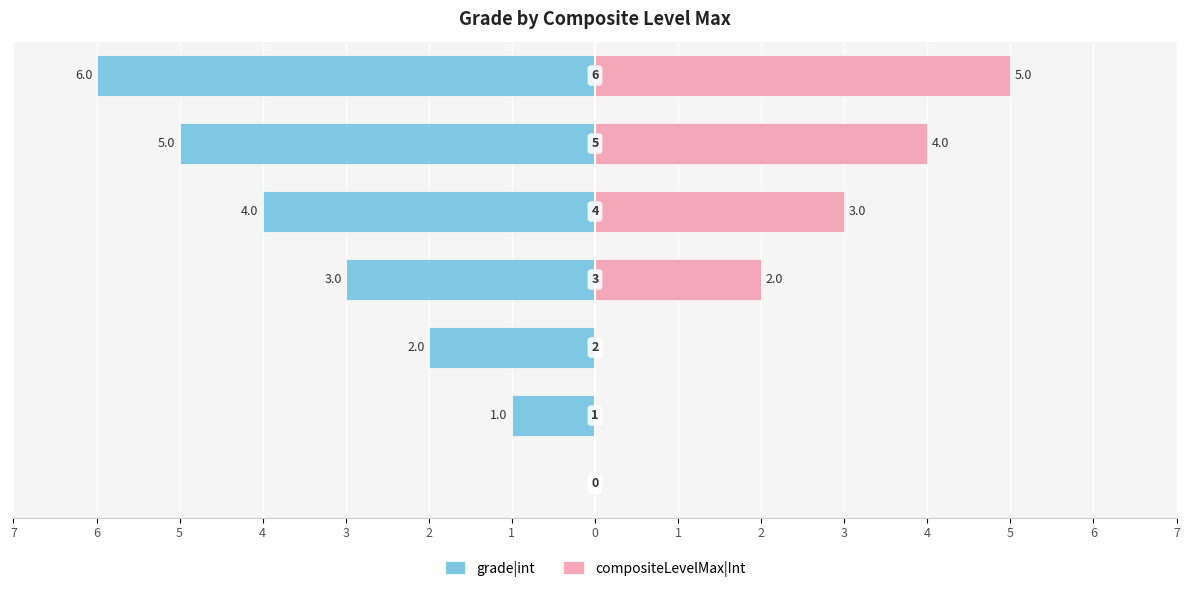

Reading left to right, what are all the values shown in this chart?

grade|int: 7=0	6=-1	5=-2	4=-3	3=-4	2=-5	1=-6
compositeLevelMax|Int: 7=0	6=0	5=0	4=2	3=3	2=4	1=5